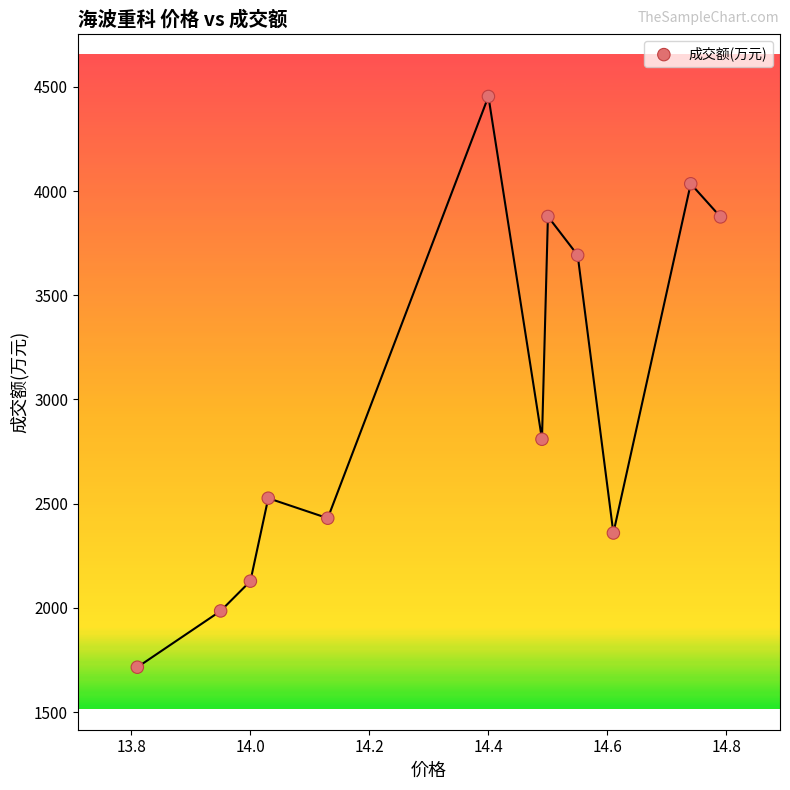

What is the range of Y values (max minus min)?

2739